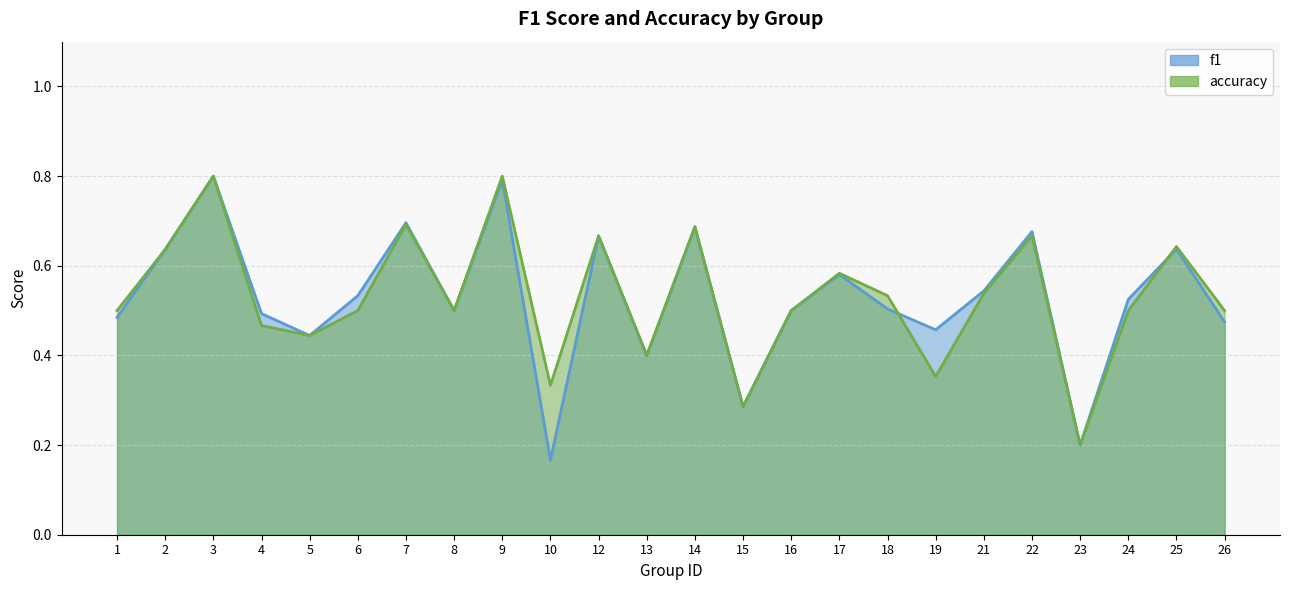

List the labels in order of accuracy value, smallest first.

23, 15, 10, 19, 13, 5, 4, 1, 6, 8, 16, 24, 26, 18, 21, 17, 2, 25, 12, 22, 14, 7, 3, 9